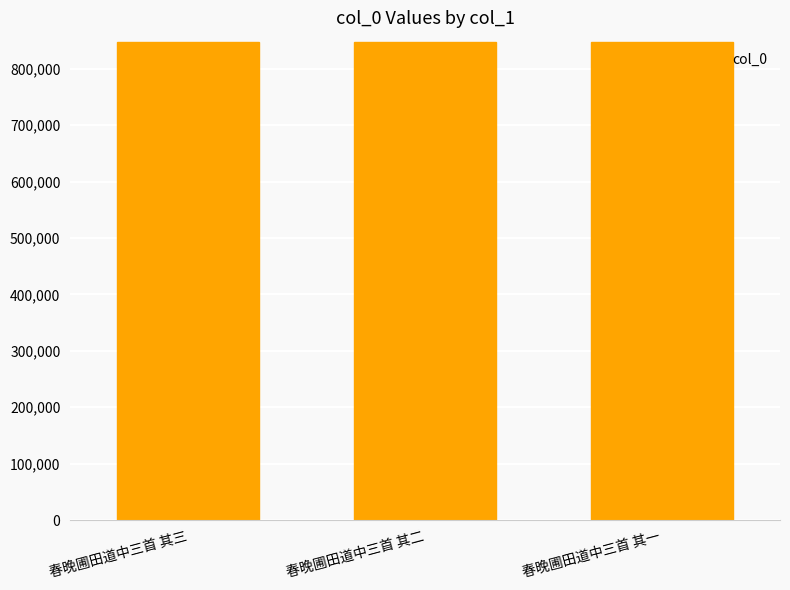

Read the value at 春晚圃田道中三首 其二.

848209